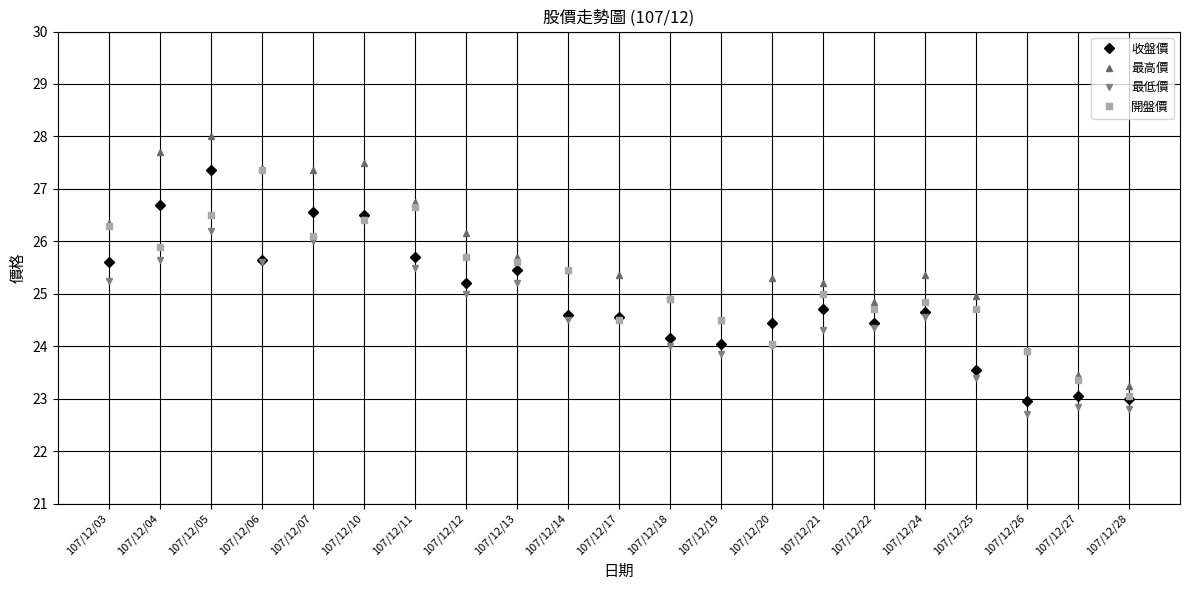

List the series in order of their overall mean, highest first.

最高價, 開盤價, 收盤價, 最低價